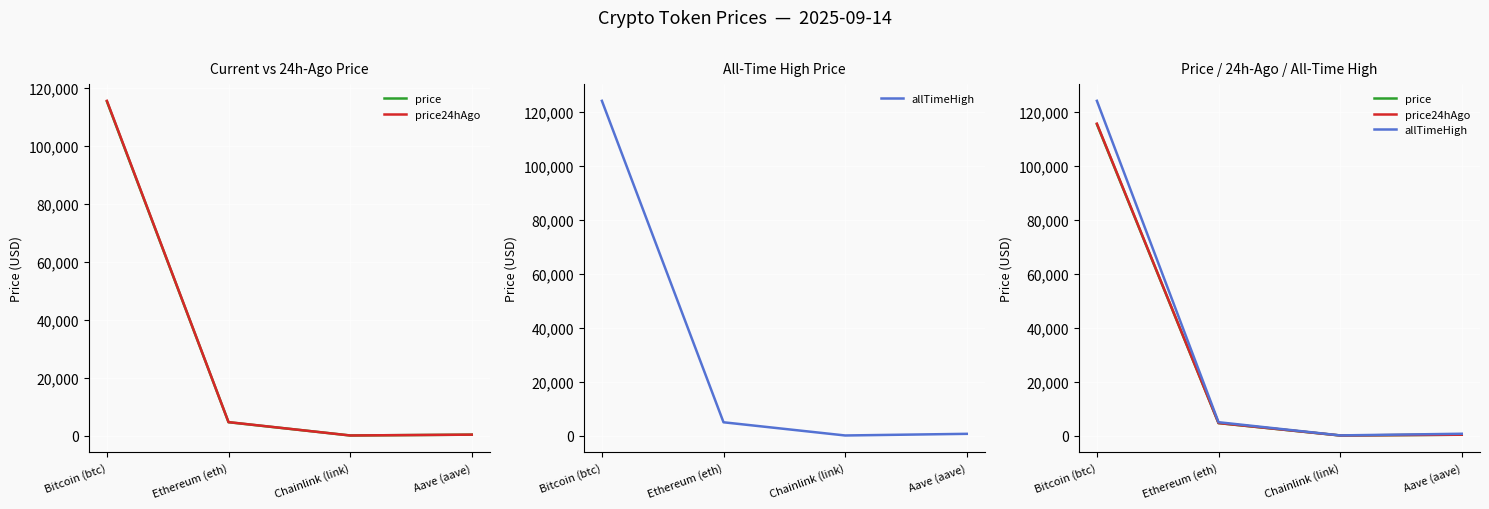

How many values in the price series are below 4606?

2